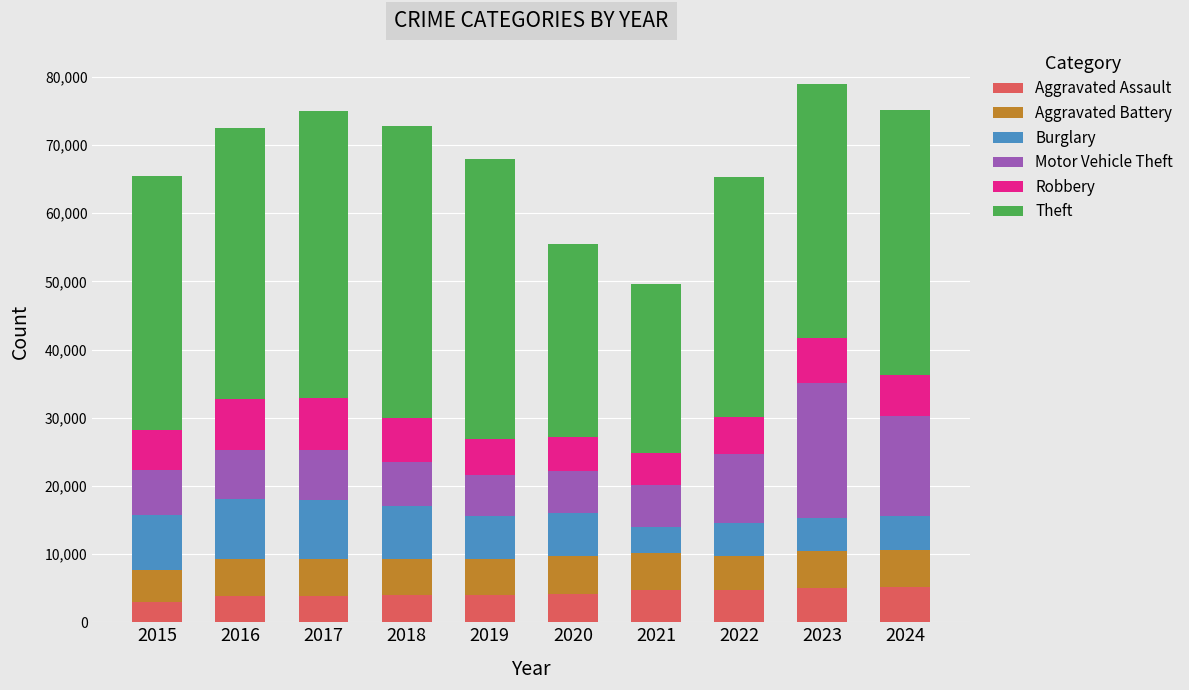

What is the total value across all series at 2024?

75096